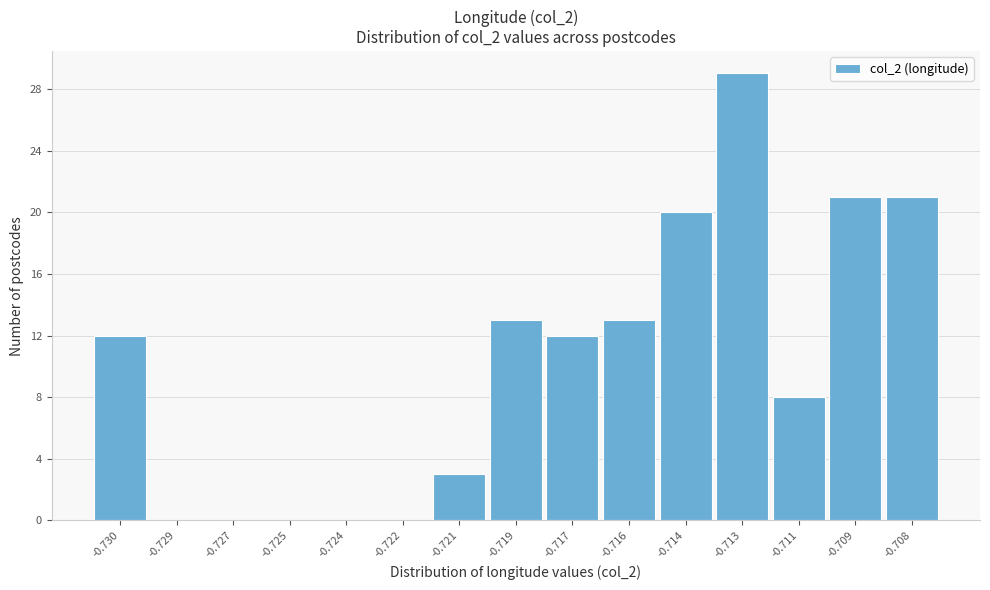

Reading right to left, list all the values displayed in this chart.

-0.708=21	-0.709=21	-0.711=8	-0.713=29	-0.714=20	-0.716=13	-0.717=12	-0.719=13	-0.721=3	-0.722=0	-0.724=0	-0.725=0	-0.727=0	-0.729=0	-0.730=12